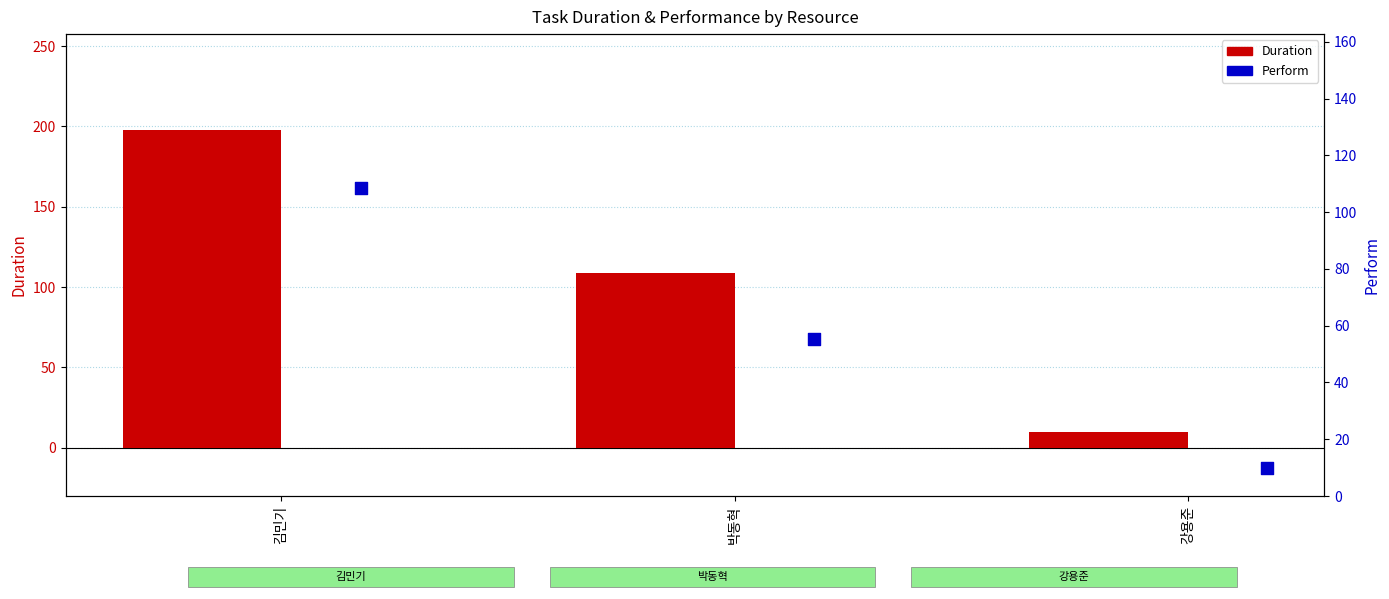

What are all the series names shown in the legend?

Duration, Perform